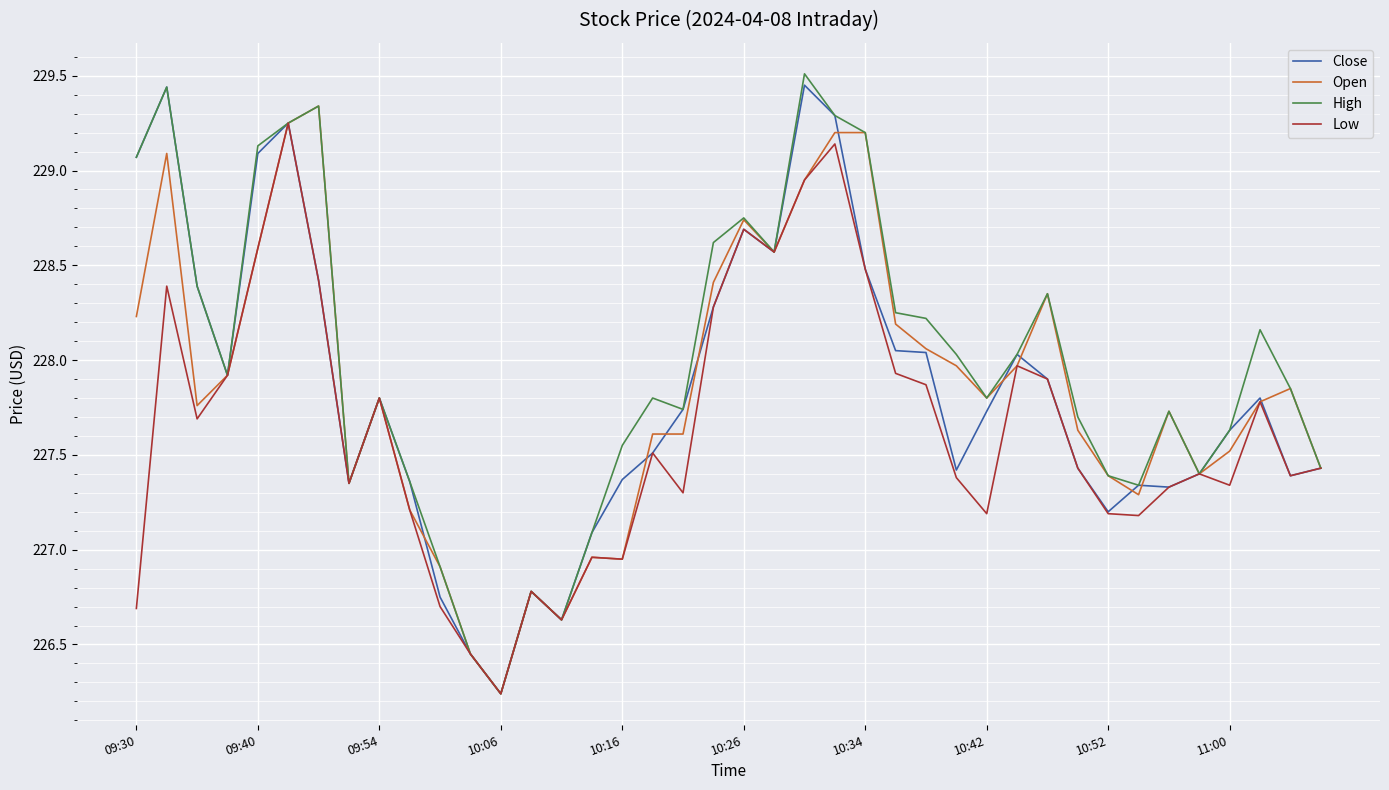

In High, how many points are lower than both neighbors (excluding endpoints)?

9